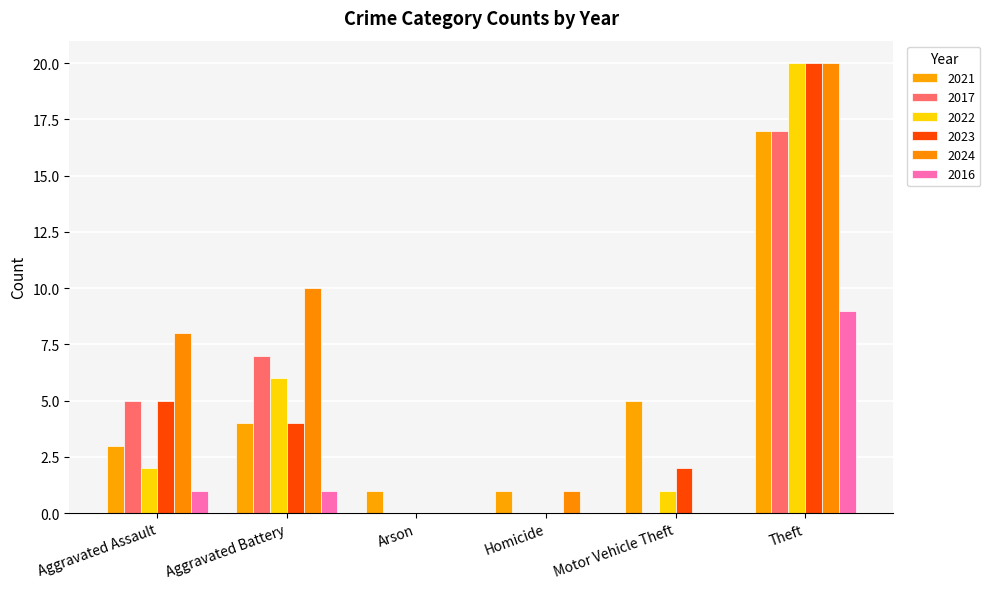

Is the value of 2022 at Arson greater than the value of 2023 at Arson?

No